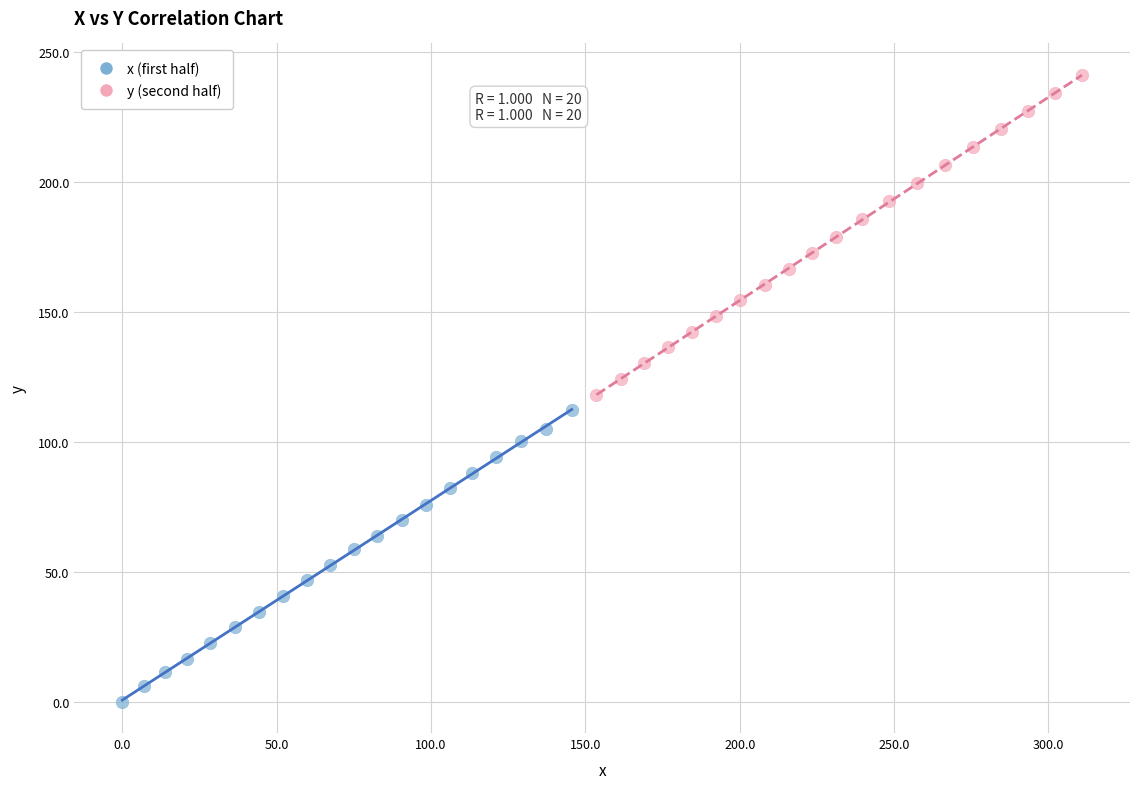

Which series has the largest Y range (max minus min)?

y (second half)